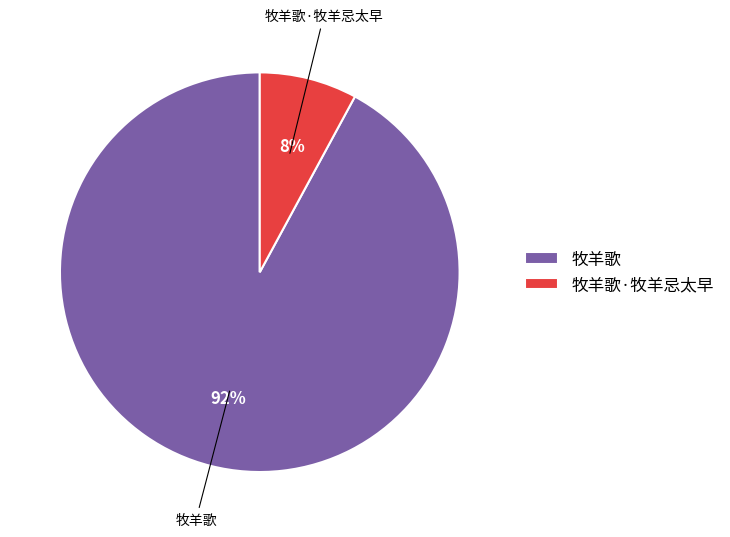

Which has a higher value, 牧羊歌·牧羊忌太早 or 牧羊歌?

牧羊歌